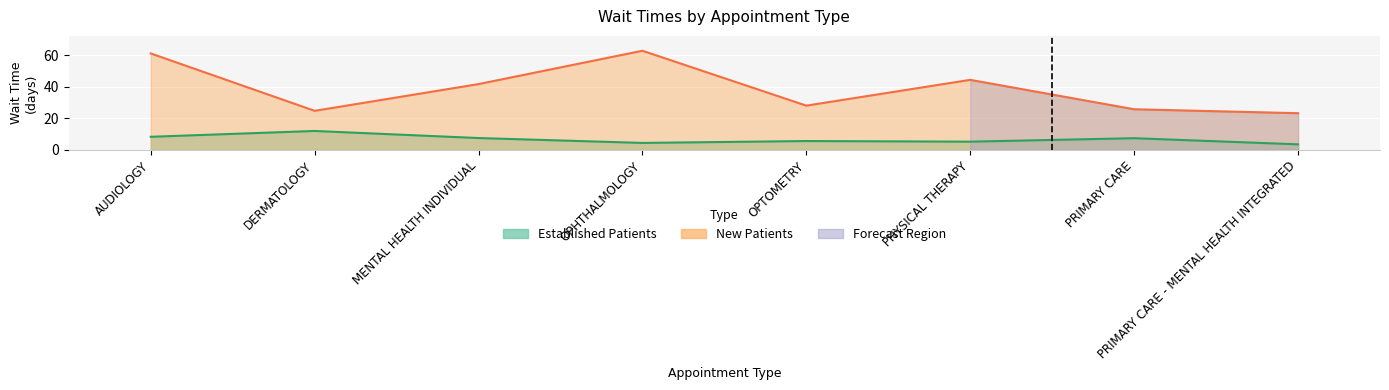

What is the difference between the highest and lowest values at PRIMARY CARE - MENTAL HEALTH INTEGRATED?

19.8